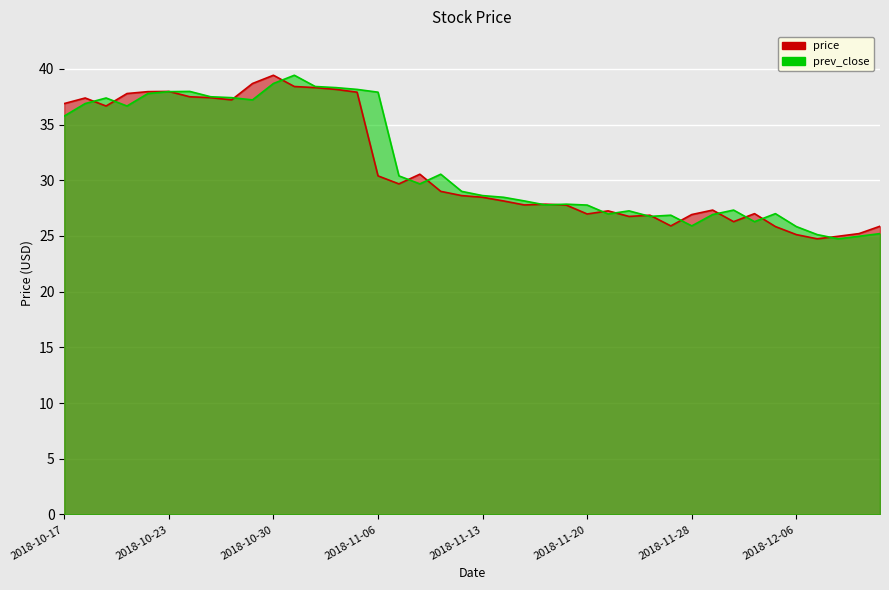

List the series in order of their overall mean, highest first.

prev_close, price